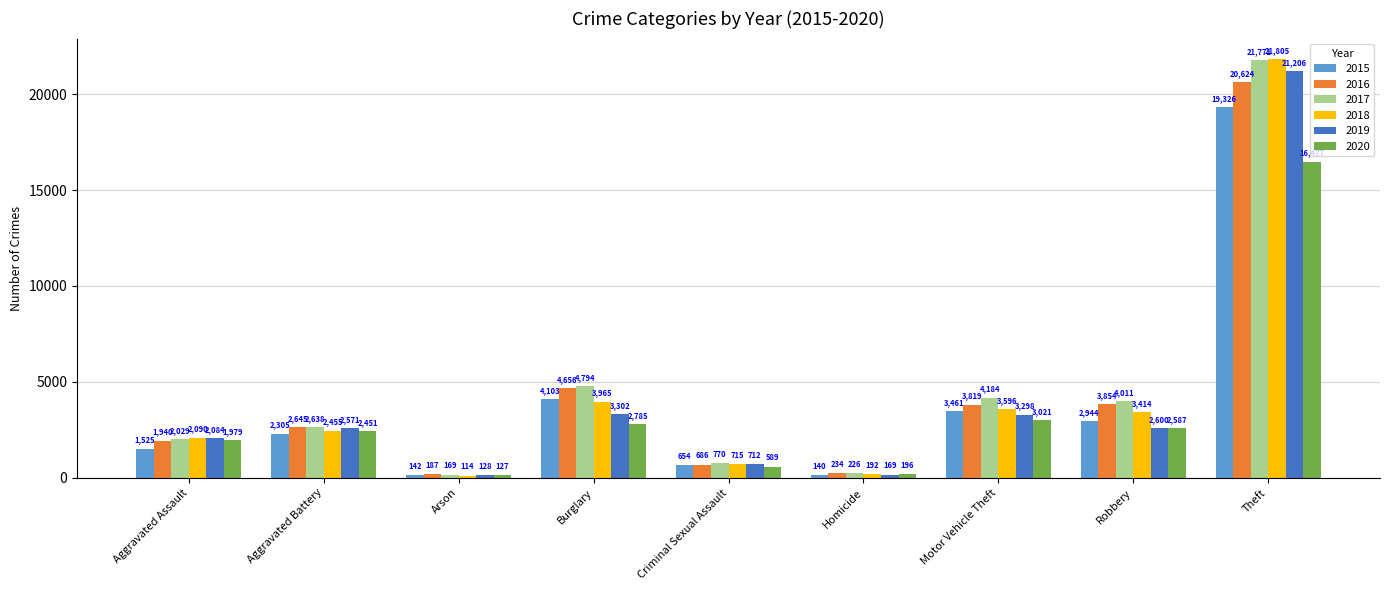

List the labels in order of 2018 value, largest first.

Theft, Burglary, Motor Vehicle Theft, Robbery, Aggravated Battery, Aggravated Assault, Criminal Sexual Assault, Homicide, Arson